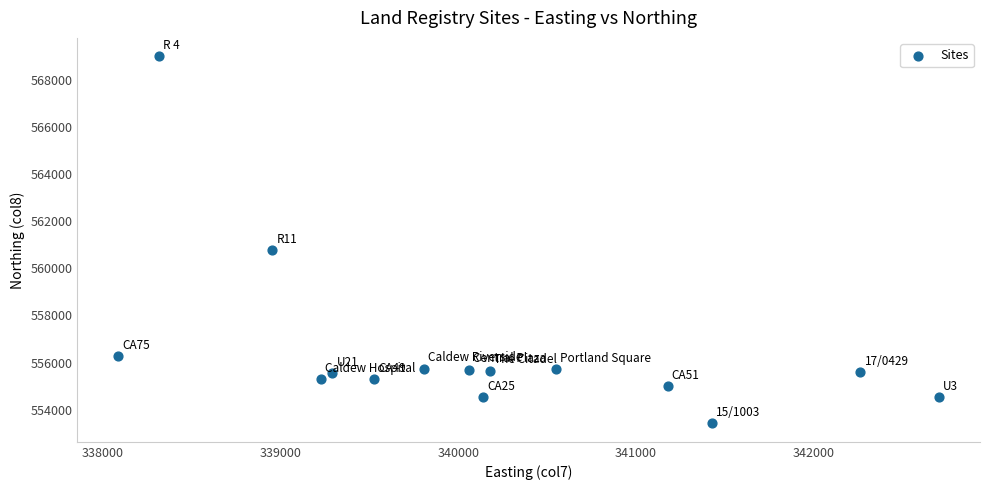

What Y value in the scatter plot is closest to 561213?

560768